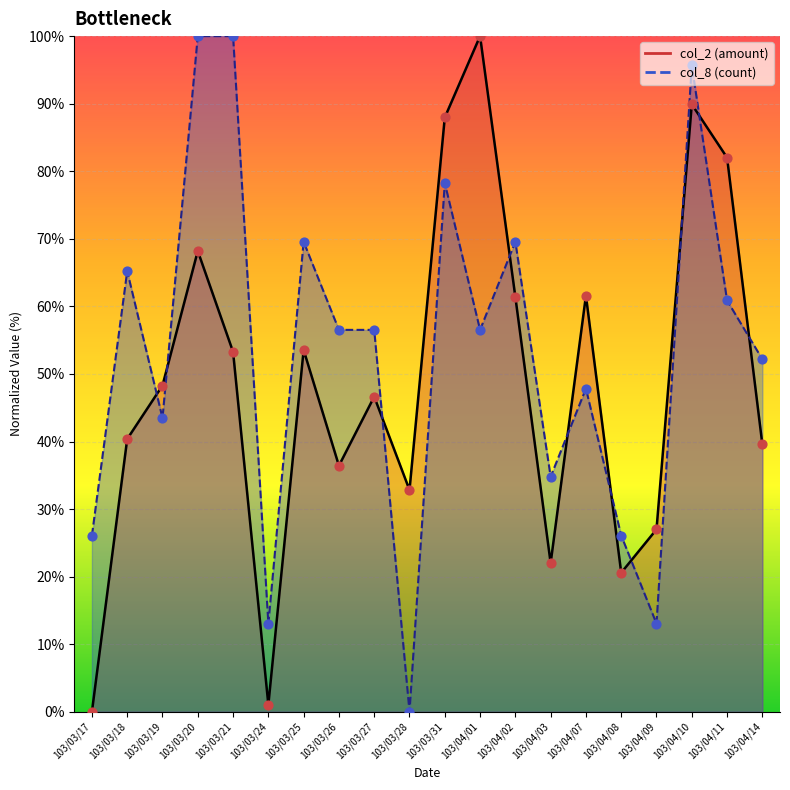

Which series has the largest total across all categories?

col_8